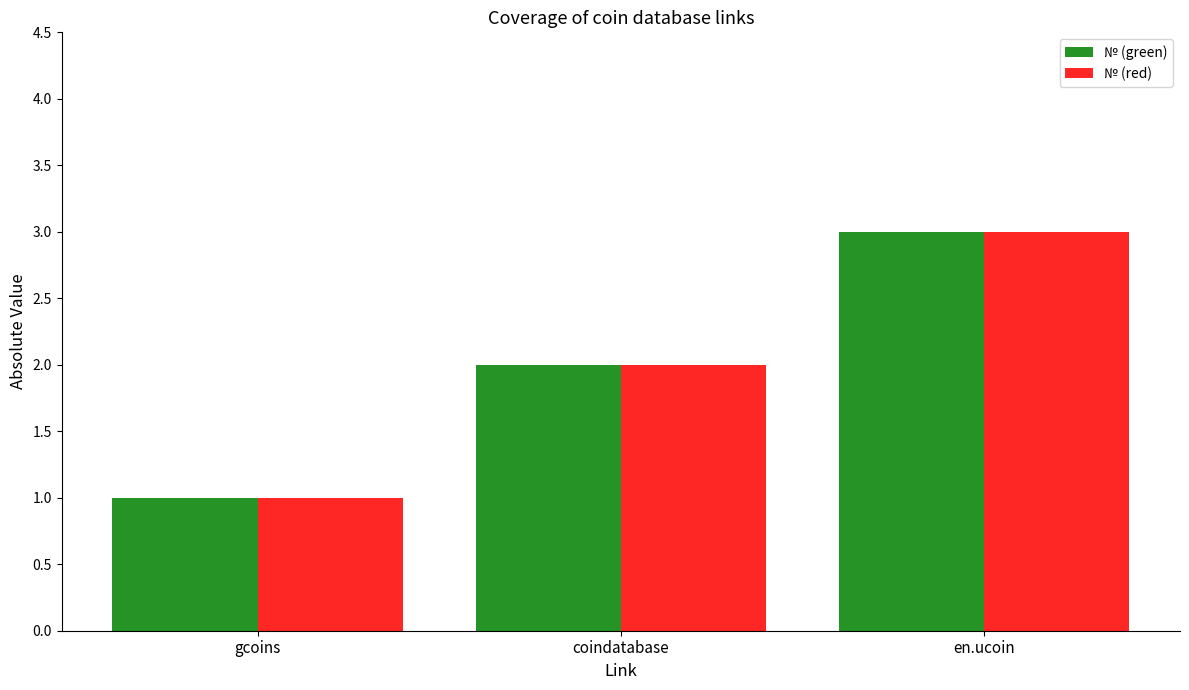

What is the sum of all № (red) values?

6